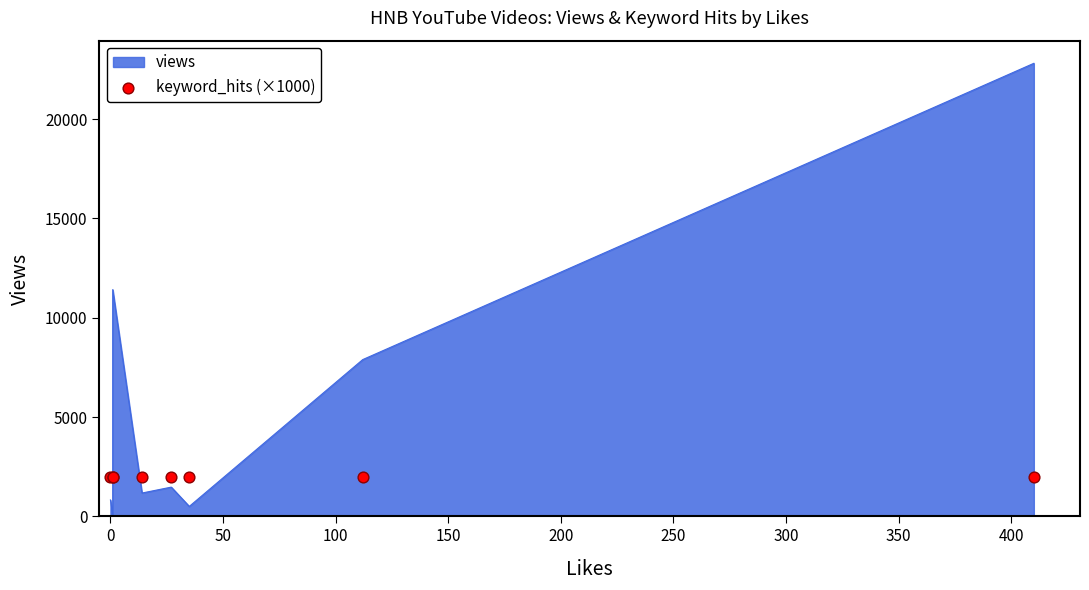

At how many categories does at least one series exceed 11397?

2